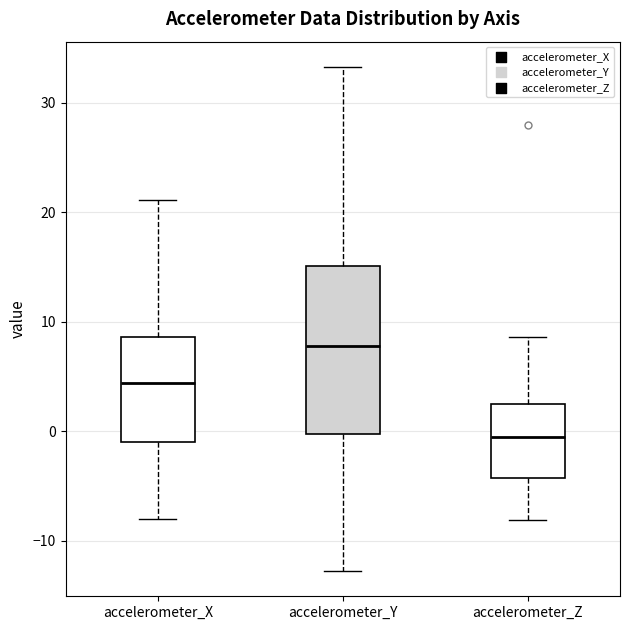

Reading left to right, transcribe this box plot: for each box, give where its median line is, the range the box spans, and where its two whiskers end, as read against the y-axis. The values are not printed on the chart, so give them approximately, as read against the axis.

accelerometer_X: median 4, box -1 to 9, whiskers -8 to 21
accelerometer_Y: median 8, box 0 to 15, whiskers -13 to 33
accelerometer_Z: median -1, box -4 to 2, whiskers -8 to 9